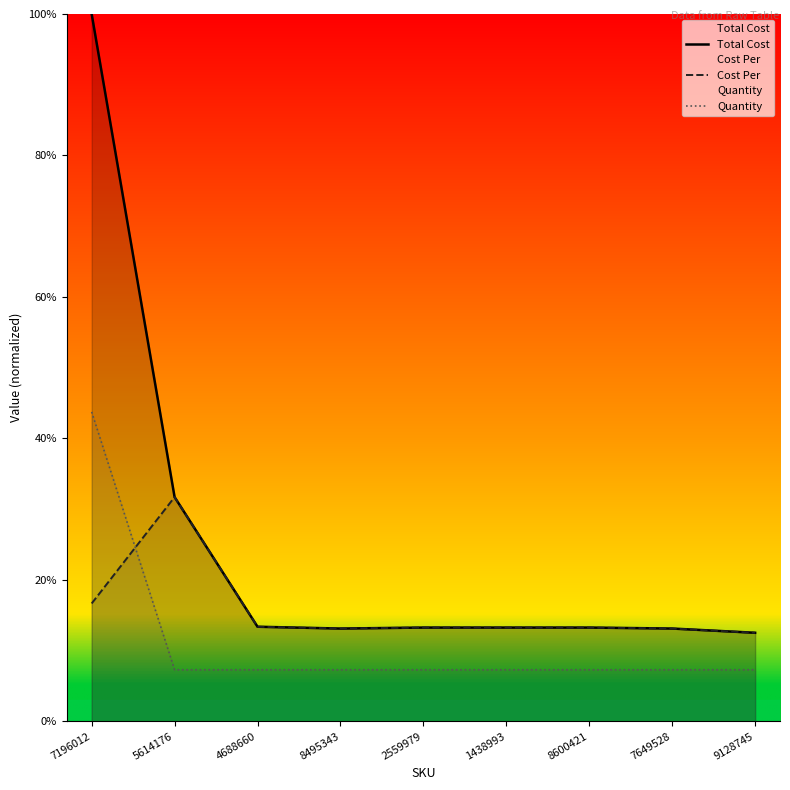

What is the value of the Quantity point at the 9th from the left?

7.3